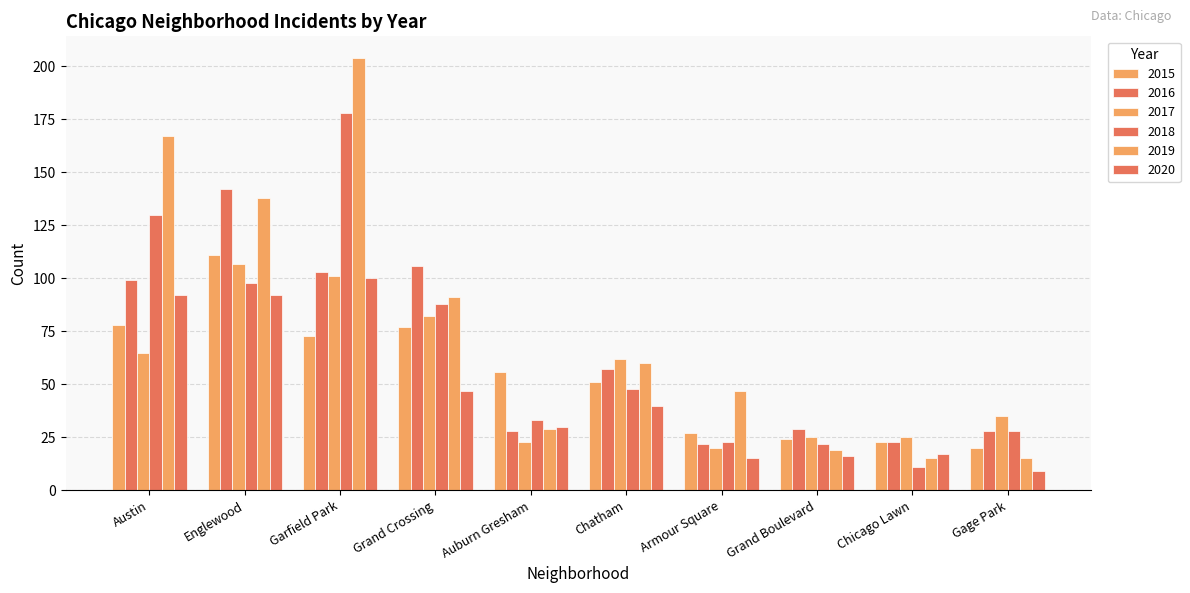

Reading left to right, extract all data points from this chart.

2015: 78	111	73	77	56	51	27	24	23	20
2016: 99	142	103	106	28	57	22	29	23	28
2017: 65	107	101	82	23	62	20	25	25	35
2018: 130	98	178	88	33	48	23	22	11	28
2019: 167	138	204	91	29	60	47	19	15	15
2020: 92	92	100	47	30	40	15	16	17	9